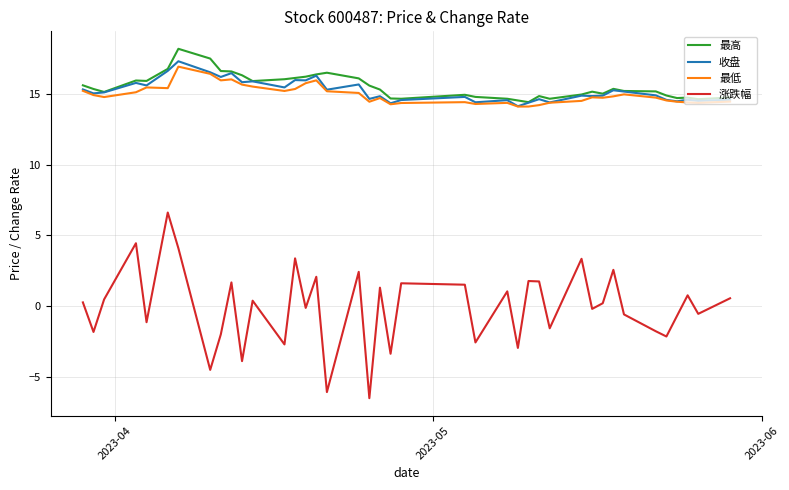

In 收盘, how many points are higher than both neighbors (excluding endpoints)?

14